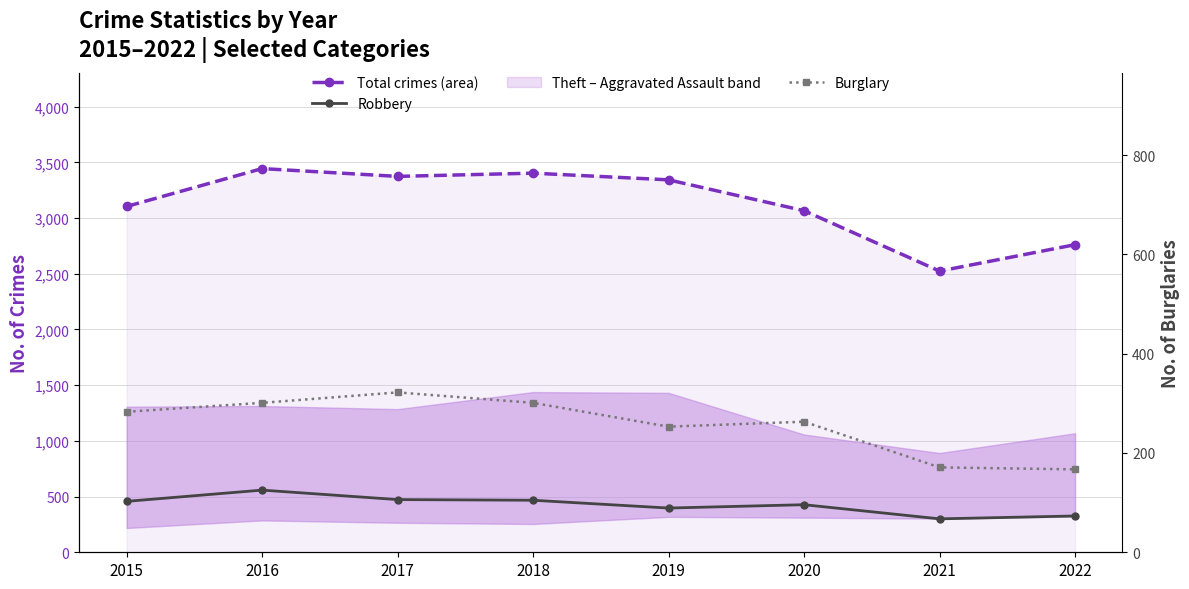

True or false: Burglary and Total crimes (area) intersect in this chart.

False